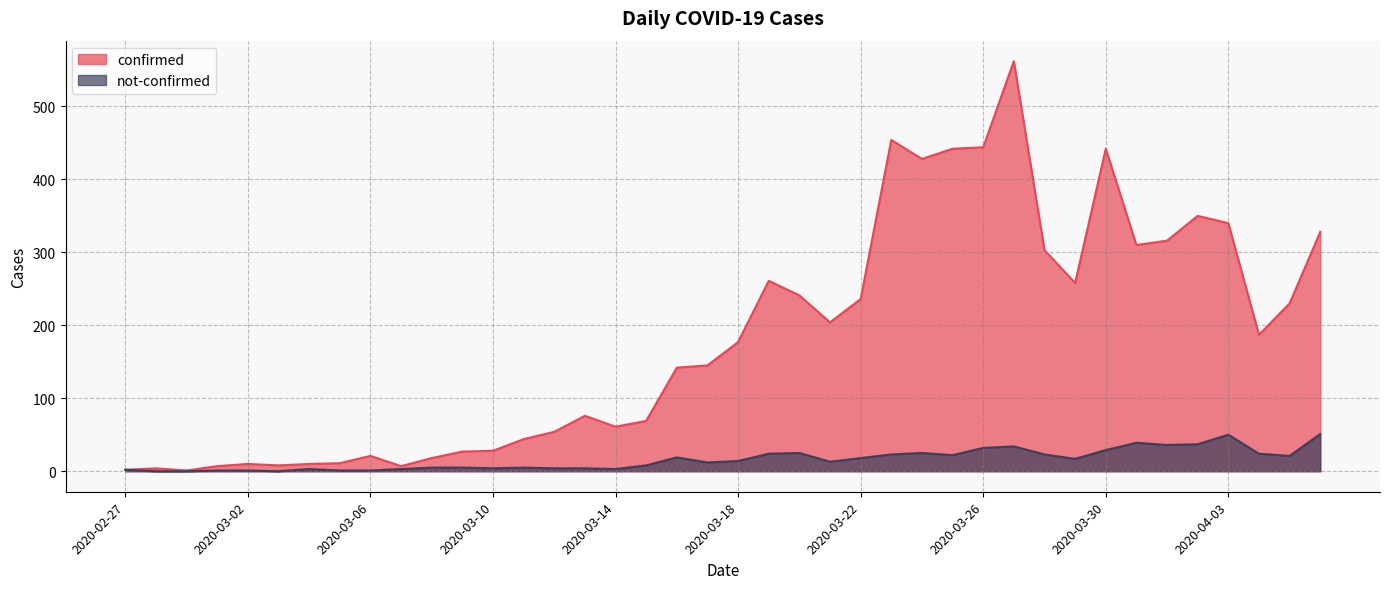

At which category does not-confirmed reach its first local valley?

2020-03-03